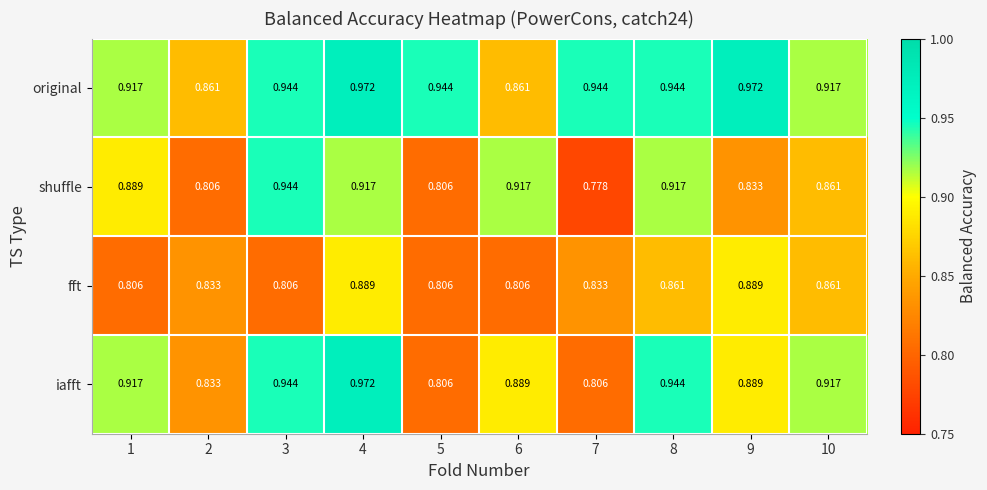

Is the value of original at 2 greater than the value of shuffle at 5?

Yes